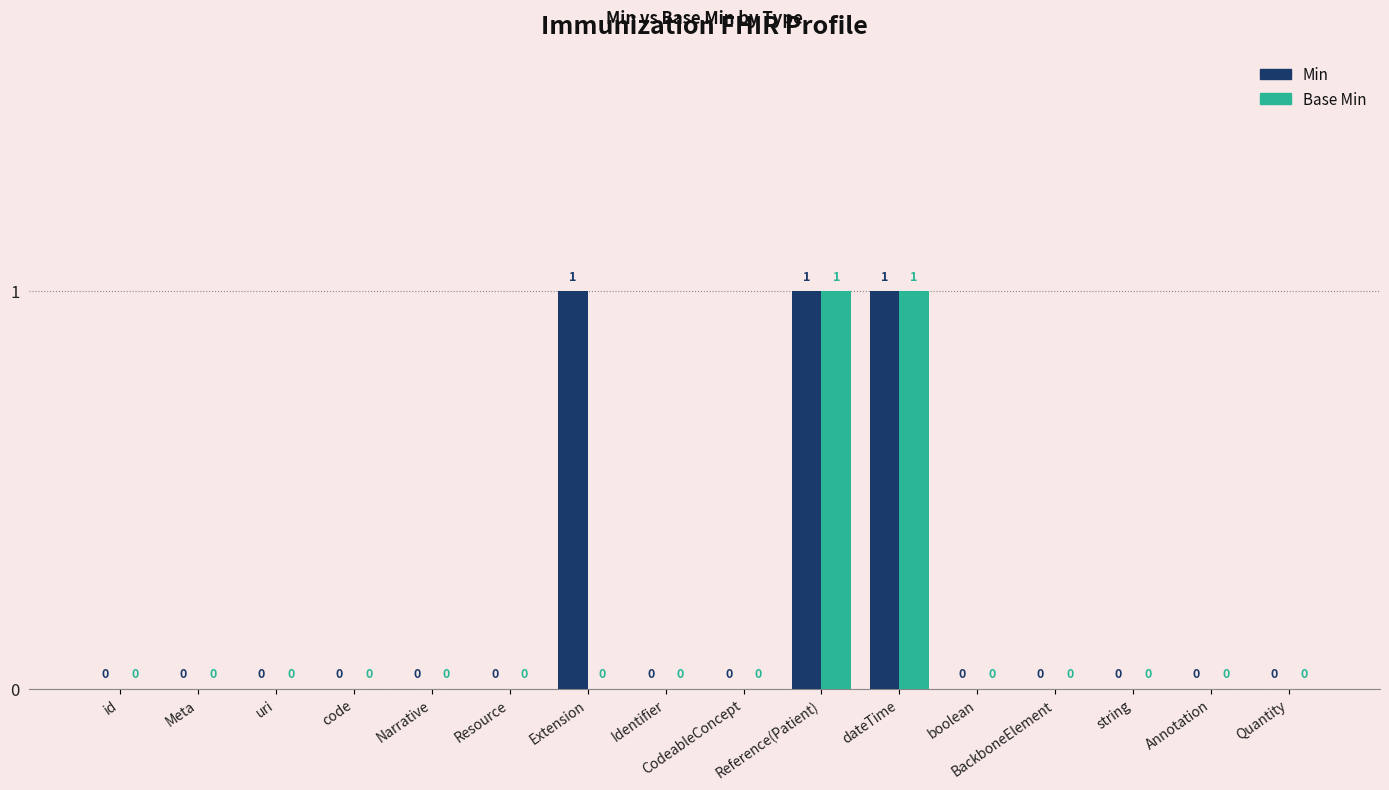

True or false: Min has a value of 0 at Quantity.

True